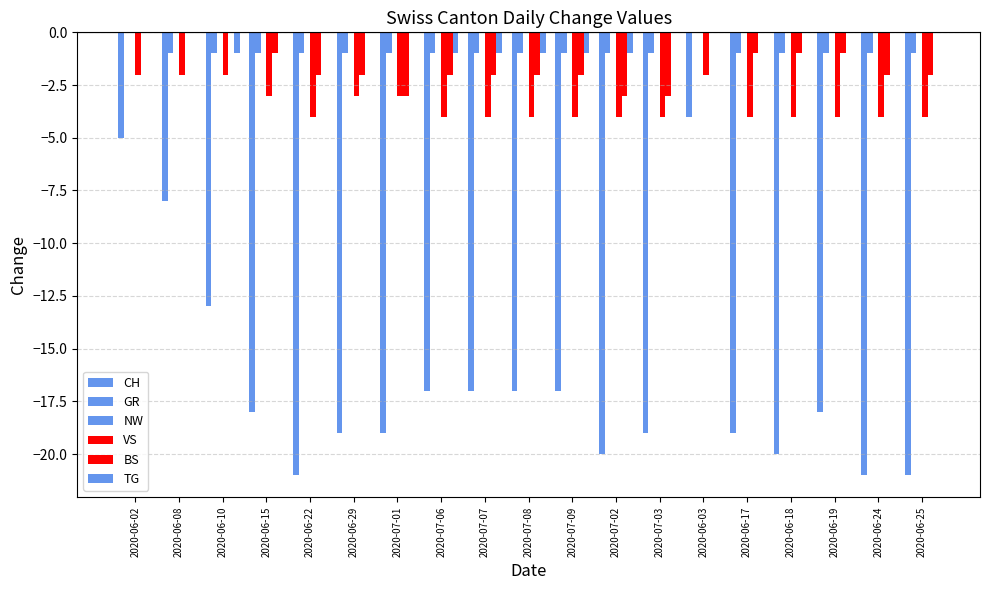

Reading left to right, what are all the values shown in this chart?

CH: 2020-06-02=-5	2020-06-08=-8	2020-06-10=-13	2020-06-15=-18	2020-06-22=-21	2020-06-29=-19	2020-07-01=-19	2020-07-06=-17	2020-07-07=-17	2020-07-08=-17	2020-07-09=-17	2020-07-02=-20	2020-07-03=-19	2020-06-03=-4	2020-06-17=-19	2020-06-18=-20	2020-06-19=-18	2020-06-24=-21	2020-06-25=-21
GR: 2020-06-02=0	2020-06-08=-1	2020-06-10=-1	2020-06-15=-1	2020-06-22=-1	2020-06-29=-1	2020-07-01=-1	2020-07-06=-1	2020-07-07=-1	2020-07-08=-1	2020-07-09=-1	2020-07-02=-1	2020-07-03=-1	2020-06-03=0	2020-06-17=-1	2020-06-18=-1	2020-06-19=-1	2020-06-24=-1	2020-06-25=-1
NW: 2020-06-02=0	2020-06-08=0	2020-06-10=0	2020-06-15=0	2020-06-22=0	2020-06-29=0	2020-07-01=0	2020-07-06=0	2020-07-07=0	2020-07-08=0	2020-07-09=0	2020-07-02=0	2020-07-03=0	2020-06-03=0	2020-06-17=0	2020-06-18=0	2020-06-19=0	2020-06-24=0	2020-06-25=0
VS: 2020-06-02=-2	2020-06-08=-2	2020-06-10=-2	2020-06-15=-3	2020-06-22=-4	2020-06-29=-3	2020-07-01=-3	2020-07-06=-4	2020-07-07=-4	2020-07-08=-4	2020-07-09=-4	2020-07-02=-4	2020-07-03=-4	2020-06-03=-2	2020-06-17=-4	2020-06-18=-4	2020-06-19=-4	2020-06-24=-4	2020-06-25=-4
BS: 2020-06-02=0	2020-06-08=0	2020-06-10=0	2020-06-15=-1	2020-06-22=-2	2020-06-29=-2	2020-07-01=-3	2020-07-06=-2	2020-07-07=-2	2020-07-08=-2	2020-07-09=-2	2020-07-02=-3	2020-07-03=-3	2020-06-03=0	2020-06-17=-1	2020-06-18=-1	2020-06-19=-1	2020-06-24=-2	2020-06-25=-2
TG: 2020-06-02=0	2020-06-08=0	2020-06-10=-1	2020-06-15=0	2020-06-22=0	2020-06-29=0	2020-07-01=0	2020-07-06=-1	2020-07-07=-1	2020-07-08=-1	2020-07-09=-1	2020-07-02=-1	2020-07-03=0	2020-06-03=0	2020-06-17=0	2020-06-18=0	2020-06-19=0	2020-06-24=0	2020-06-25=0